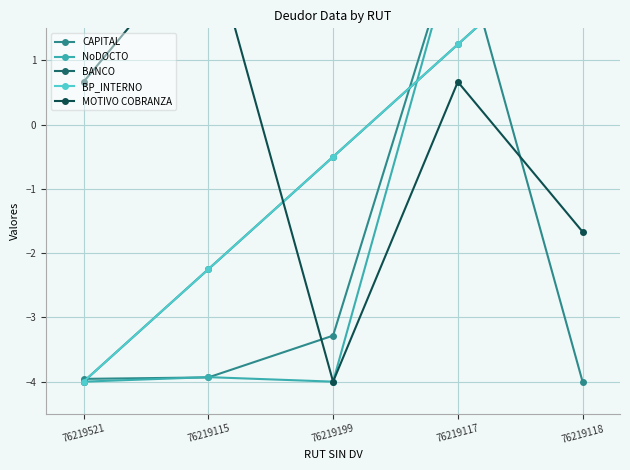

What position from the left is 76219117?

4